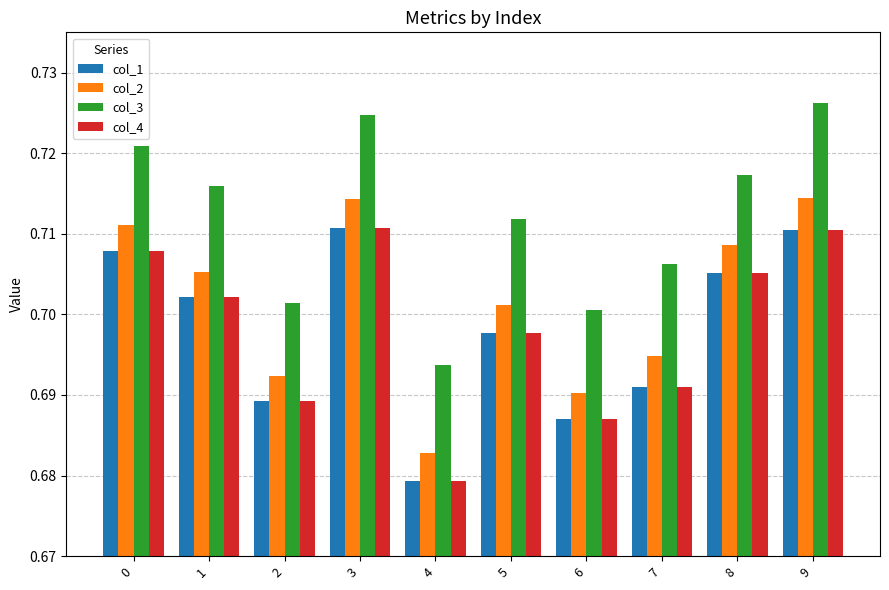

Are the bars grouped side by side (vs. stacked)?

Yes